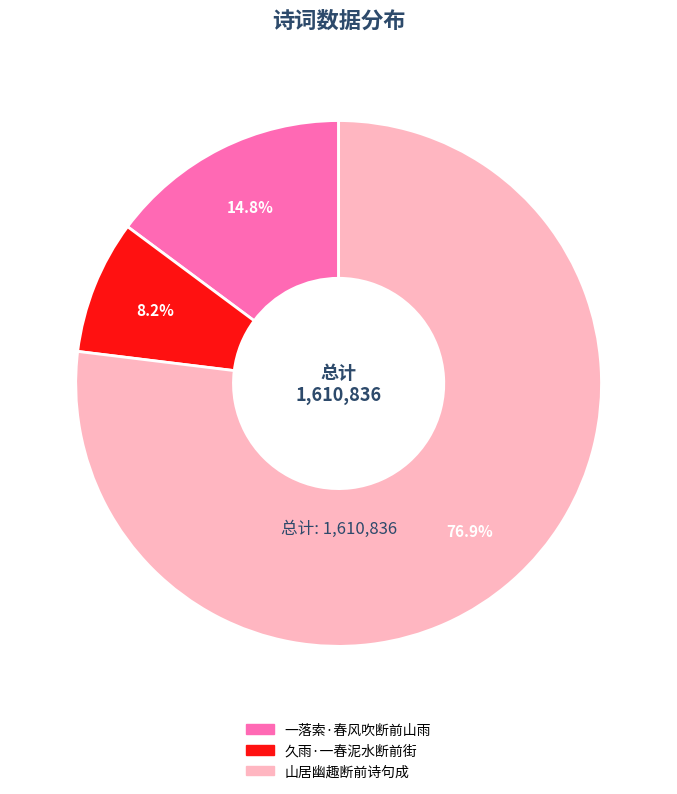

Rank the categories by value from lowest to highest.

久雨·一春泥水断前街, 一落索·春风吹断前山雨, 山居幽趣断前诗句成